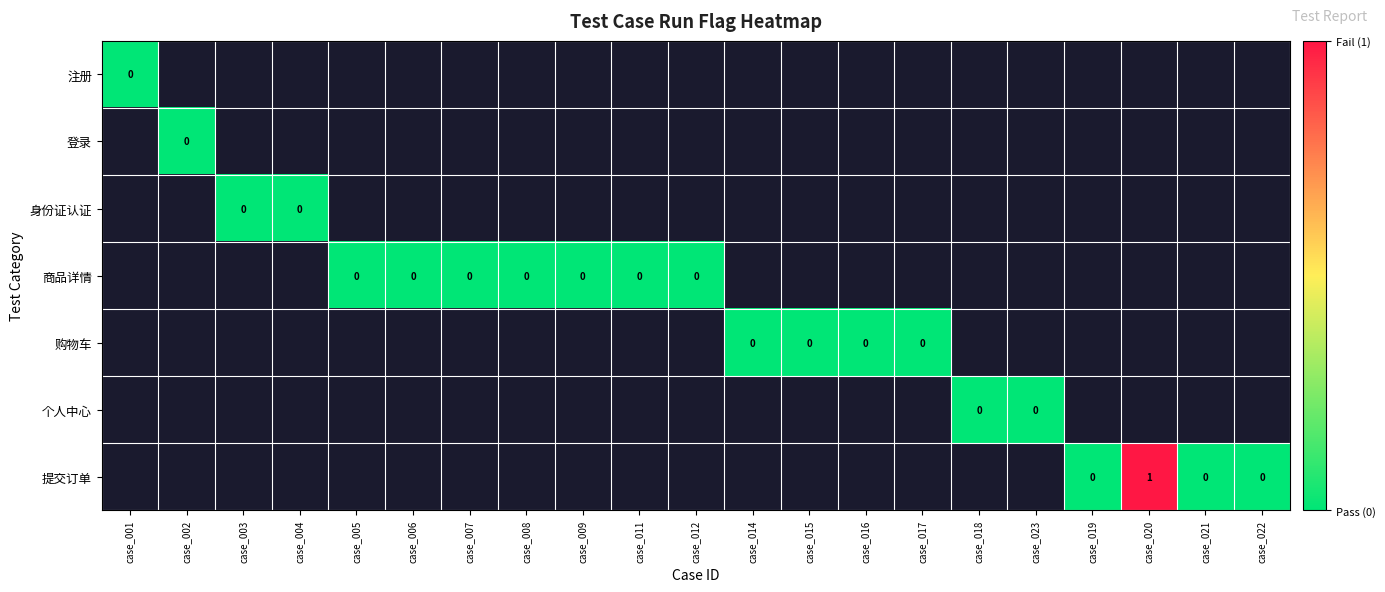

True or false: 提交订单 has a value of 1 at case_020.

True